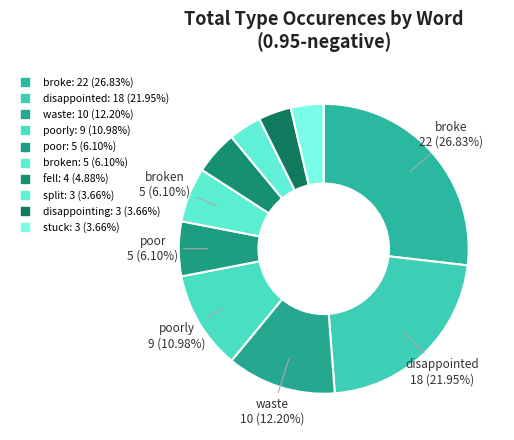

Which slice is the largest?

broke